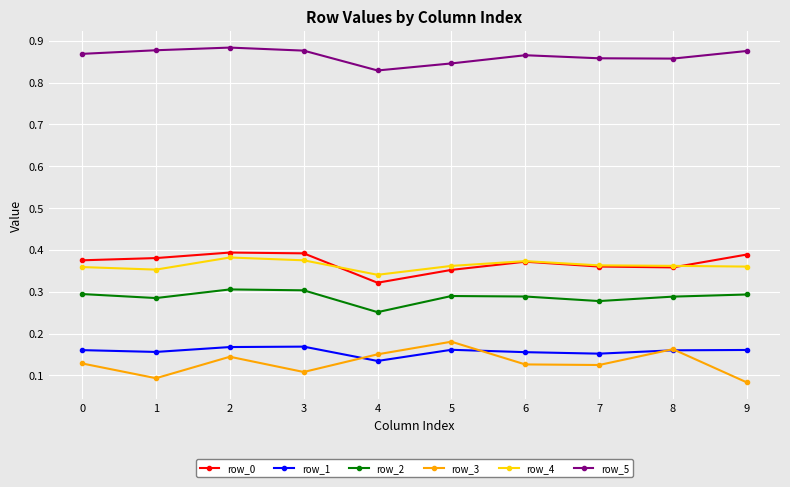

What is the spread (max minus min) of values at 7?

0.7